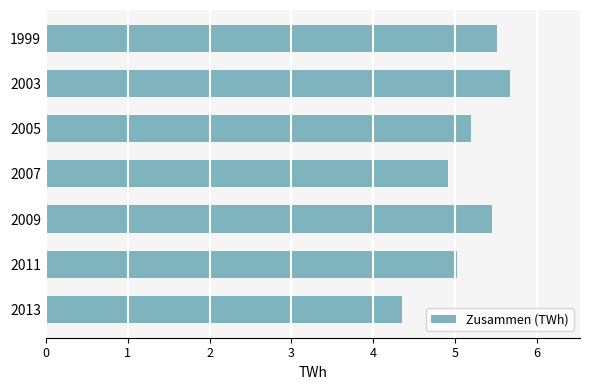

What is the change in value from 2003 to 2007?

-0.8